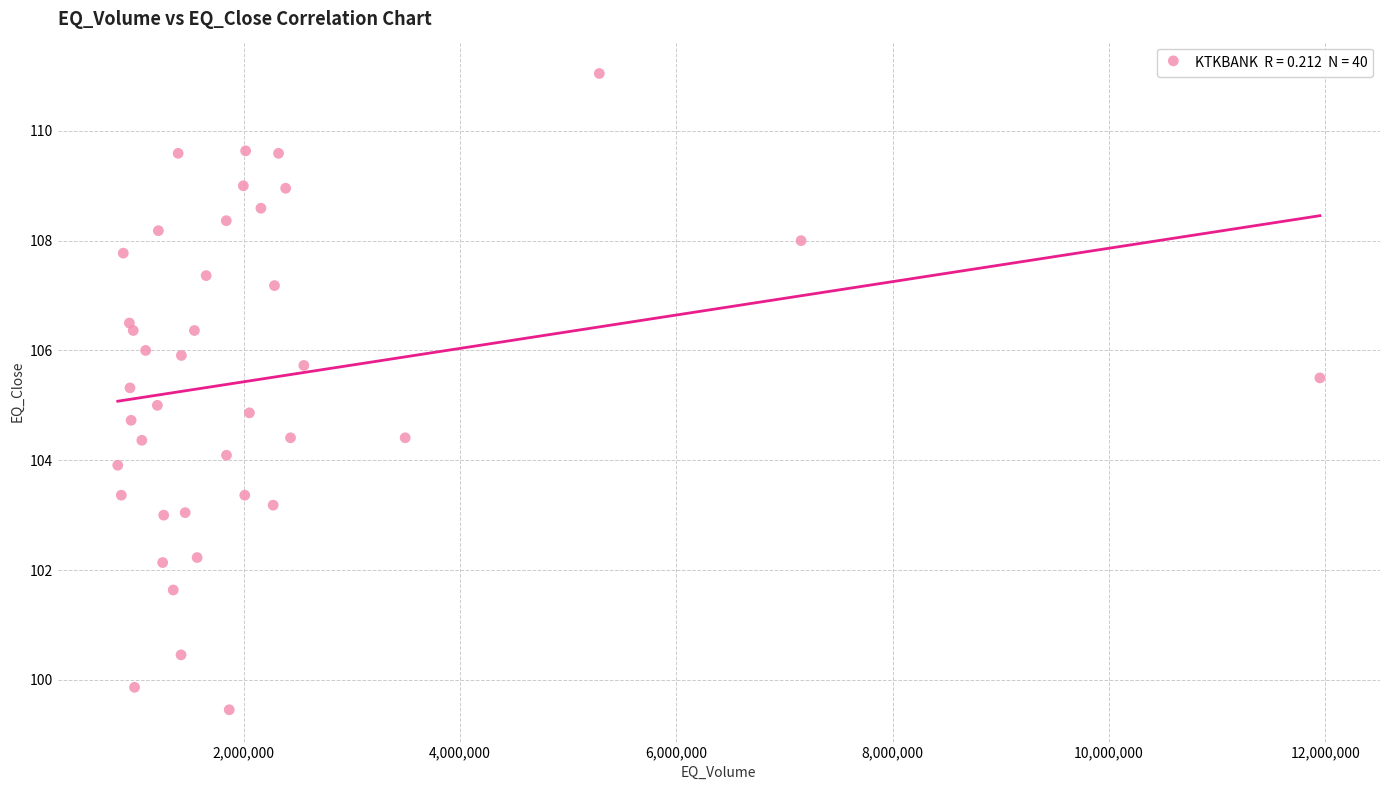

What is the range of Y values (max minus min)?

11.6